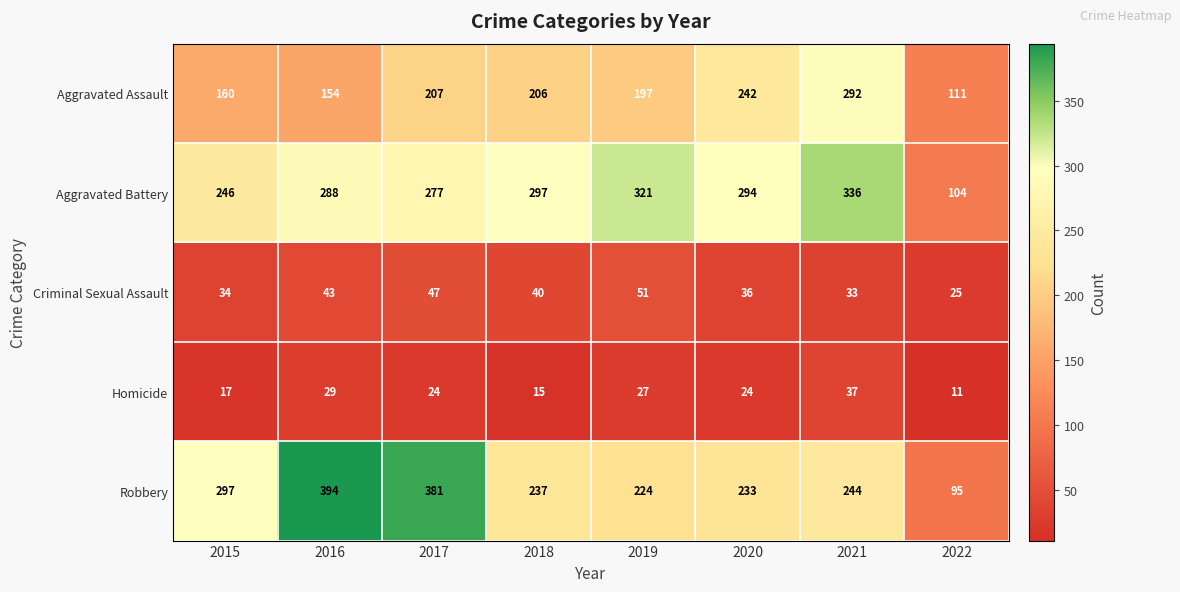

What is the highest value of the Aggravated Assault series?

292